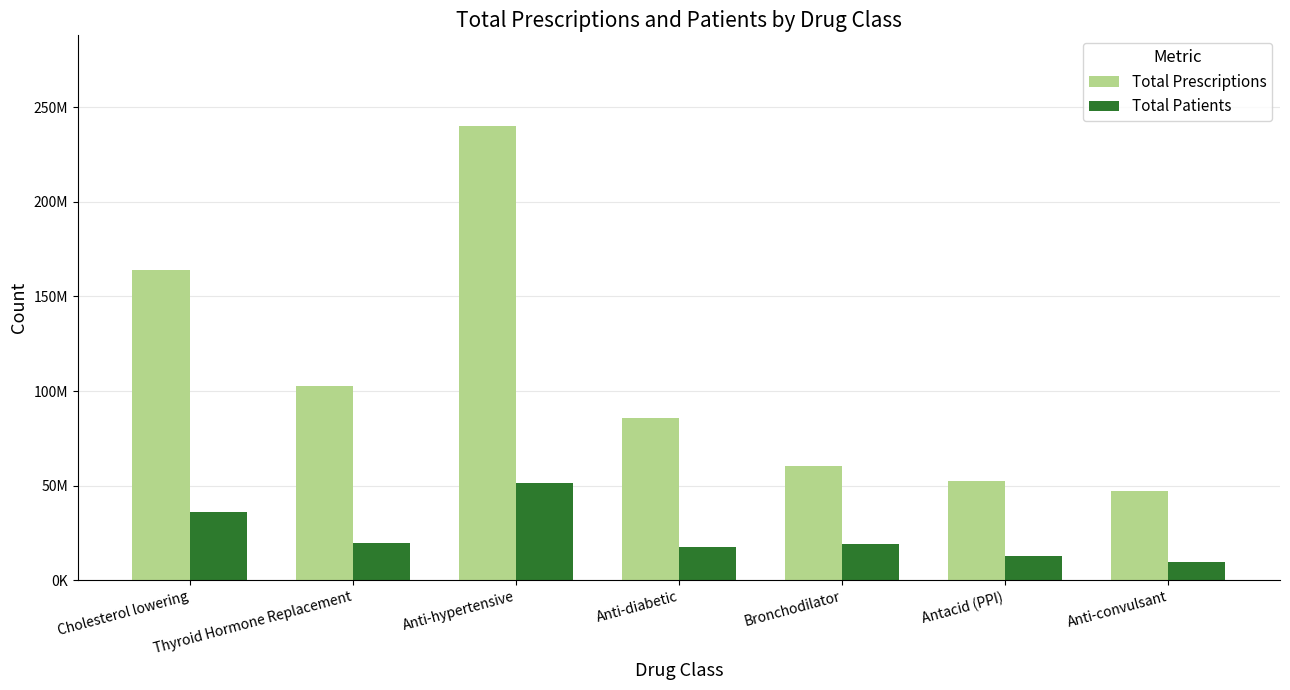

Are the bars grouped side by side (vs. stacked)?

Yes